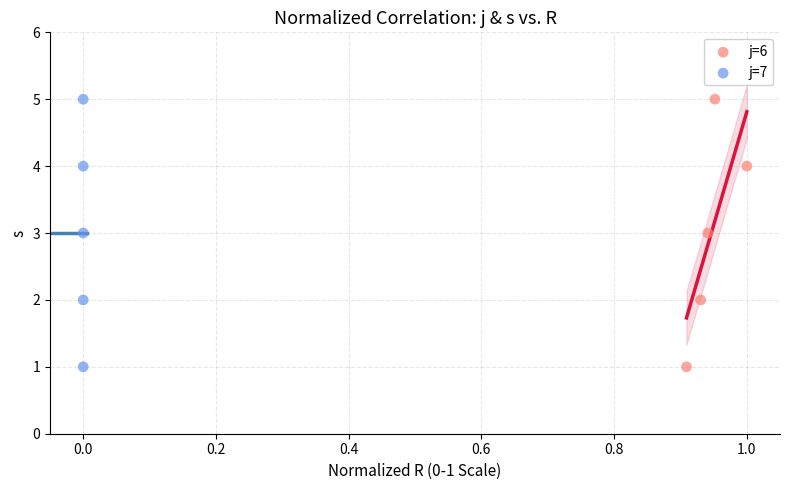

What are all the series names shown in the legend?

j=6, j=7